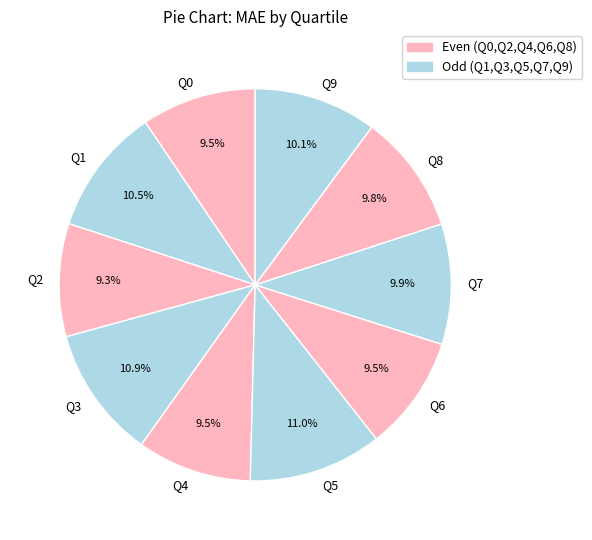

Is Q1 the majority of the pie?

No